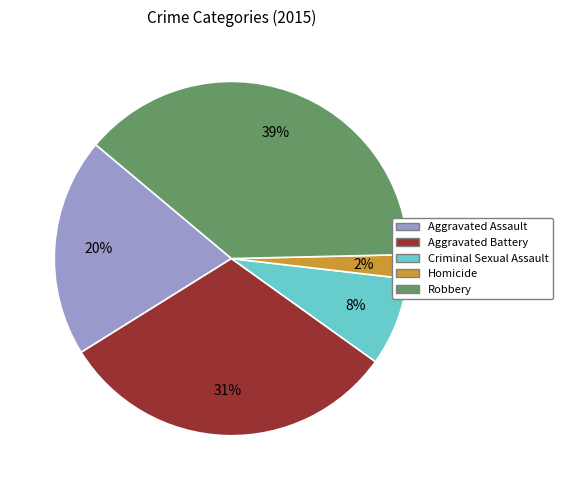

Does any single category account for the majority?

No